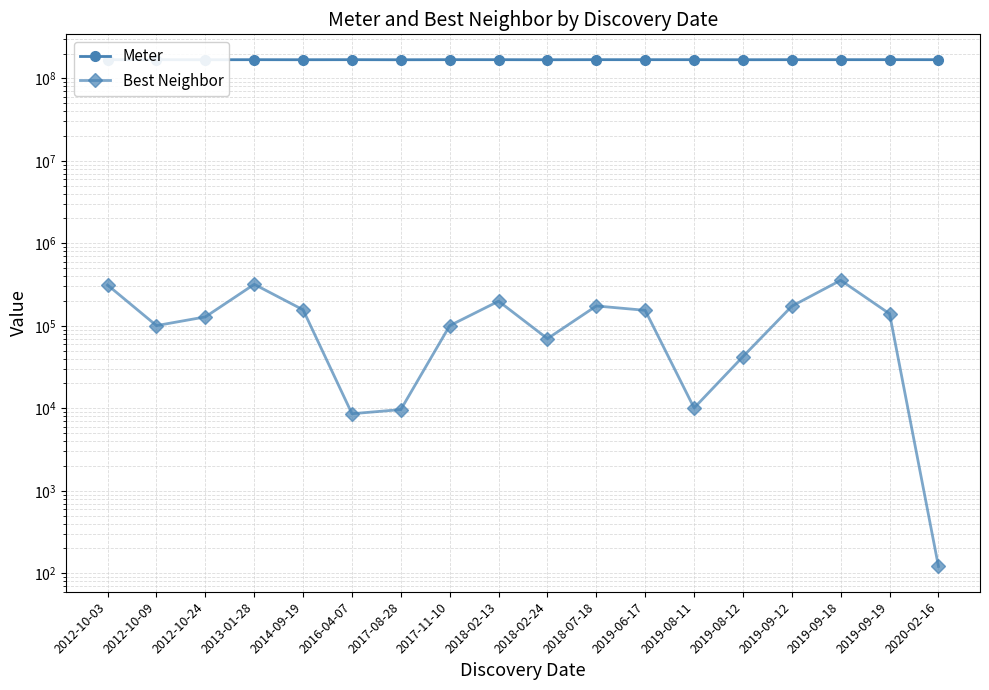

True or false: Meter and Best Neighbor cross at least once.

False